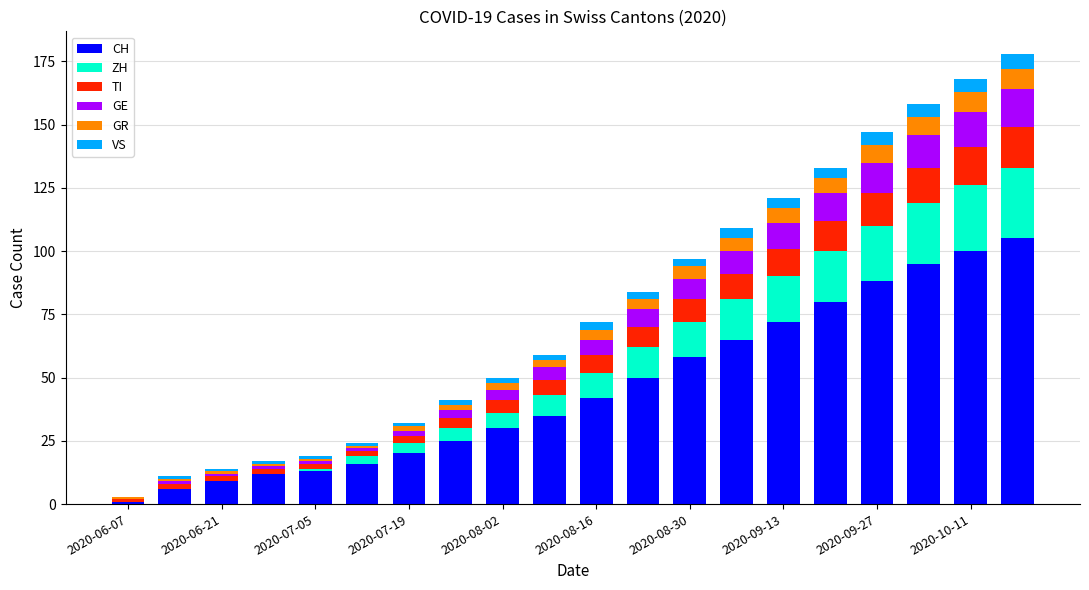

What is the maximum value for CH?

105